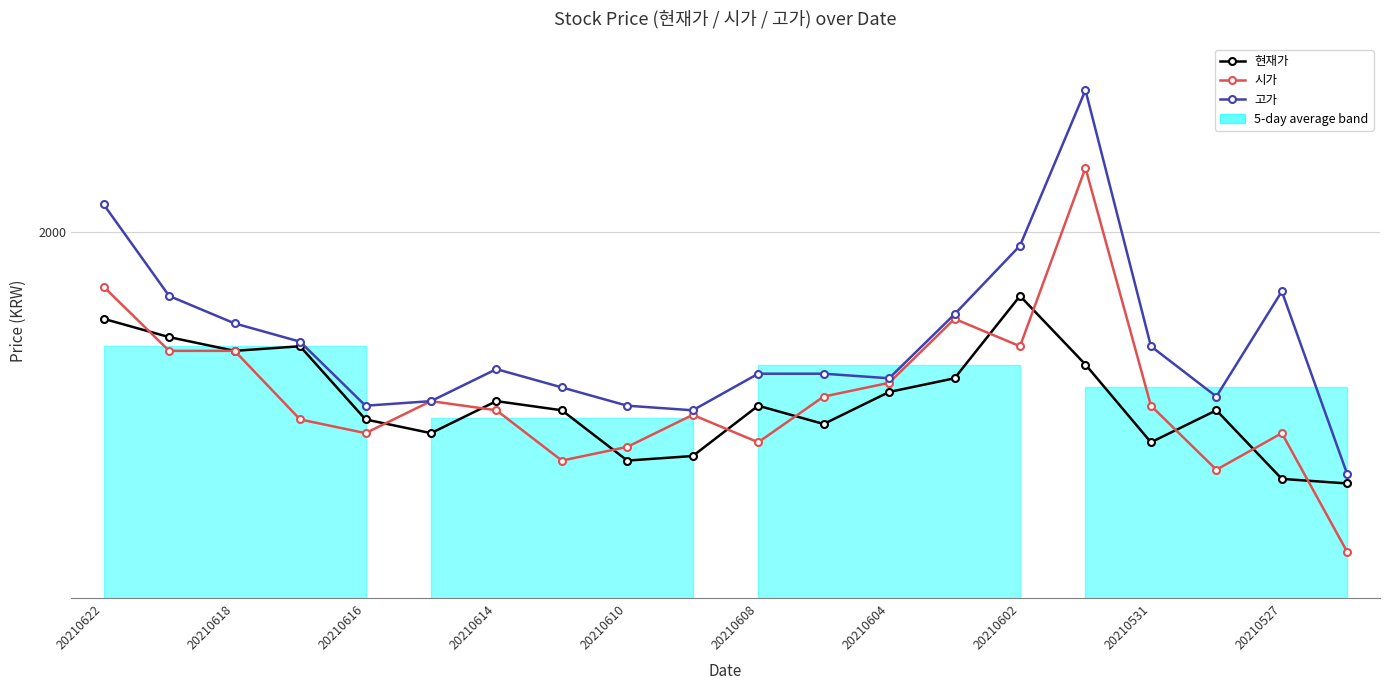

What value does the 현재가 series have at 19?

1725